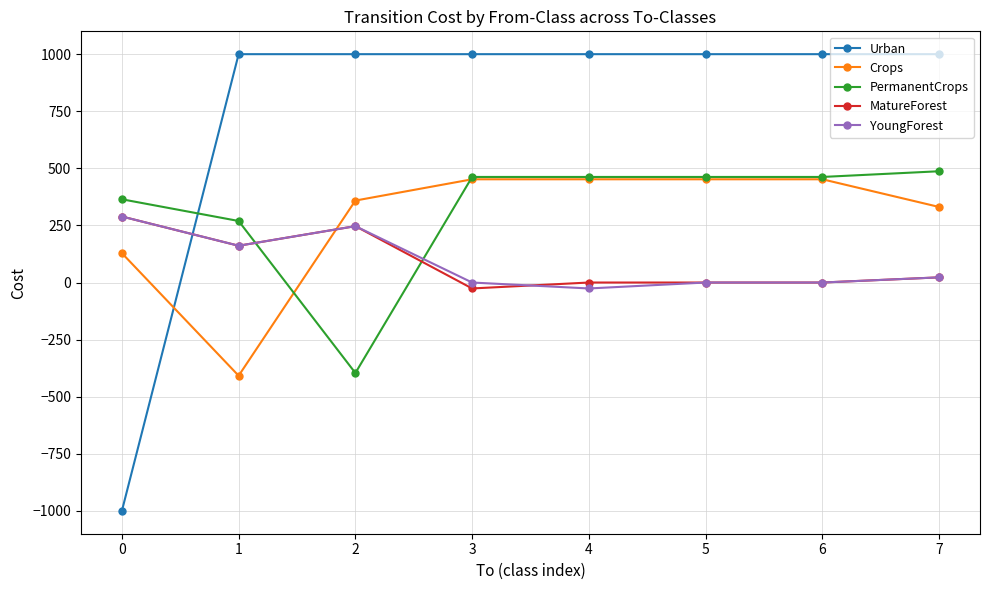

What are all the series names shown in the legend?

Urban, Crops, PermanentCrops, MatureForest, YoungForest